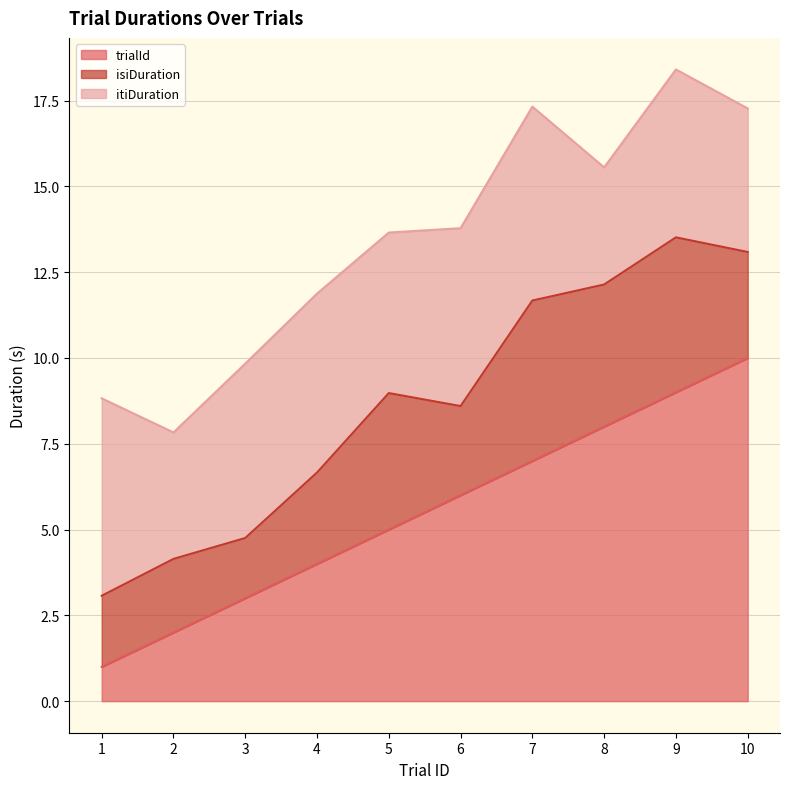

Which category has the highest value in the trialId series?

10